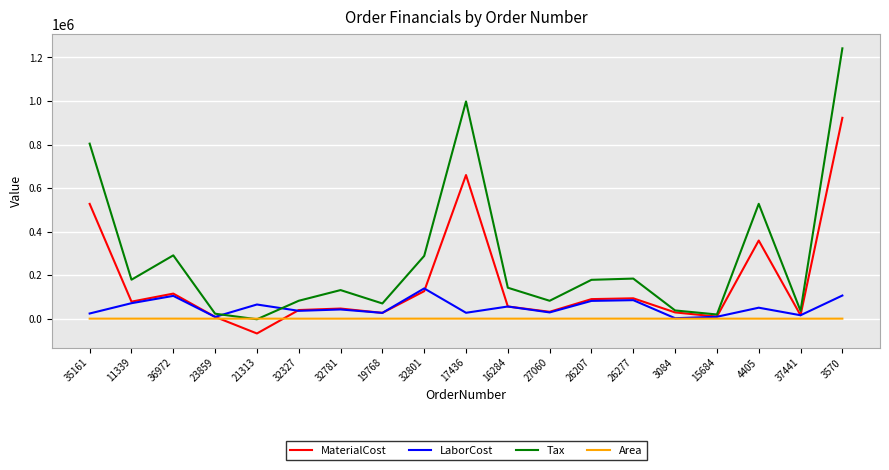

Where is the first local maximum for MaterialCost?

36972